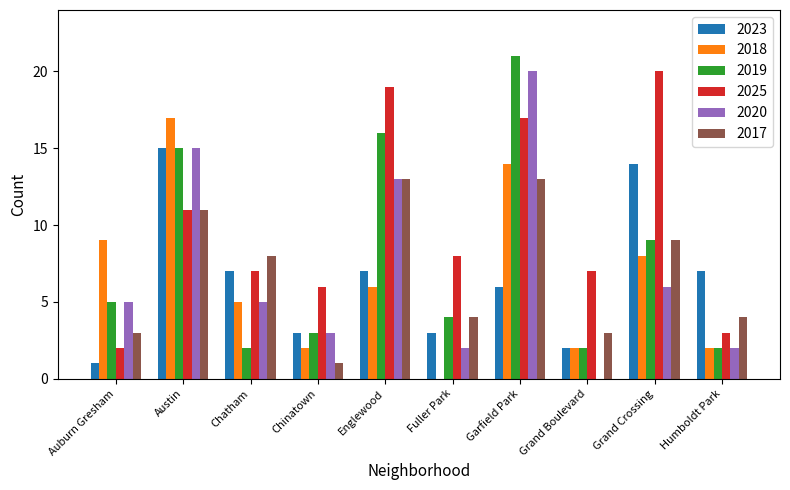

Is the value of 2023 at Grand Crossing greater than the value of 2019 at Humboldt Park?

Yes